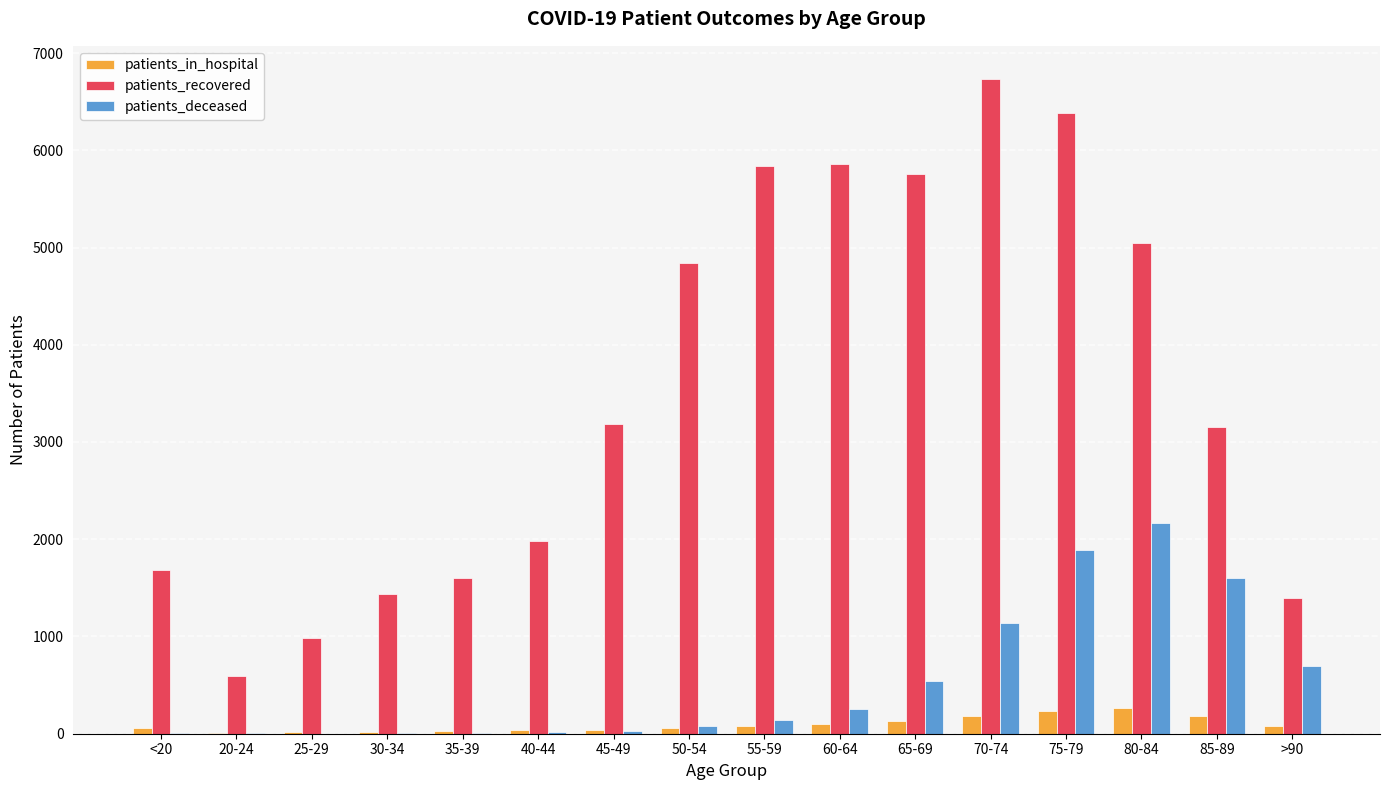

What is the sum of all patients_in_hospital values?

1528